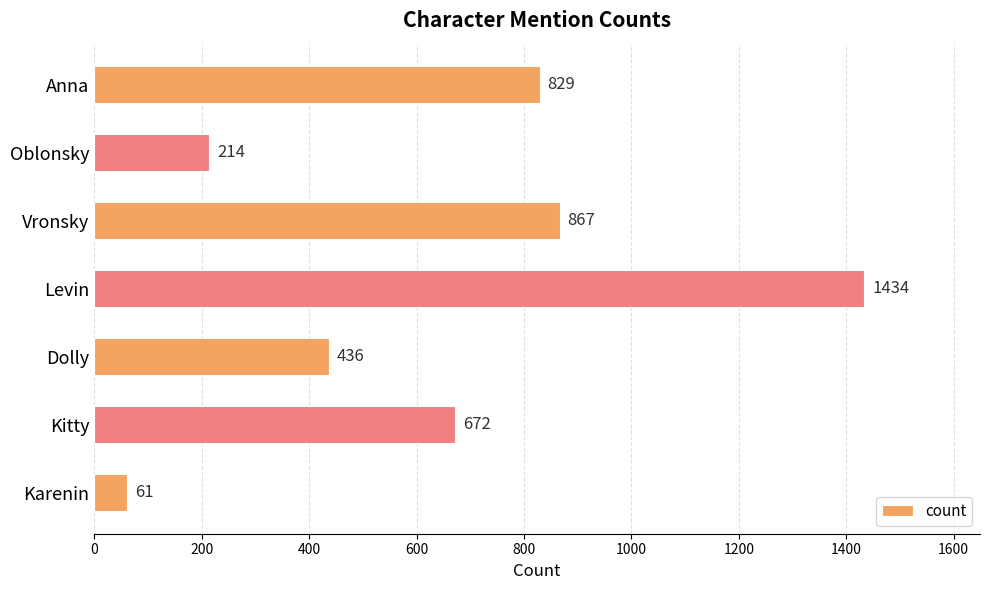

Reading top to bottom, what are all the values shown in this chart?

Anna=829	Oblonsky=214	Vronsky=867	Levin=1434	Dolly=436	Kitty=672	Karenin=61